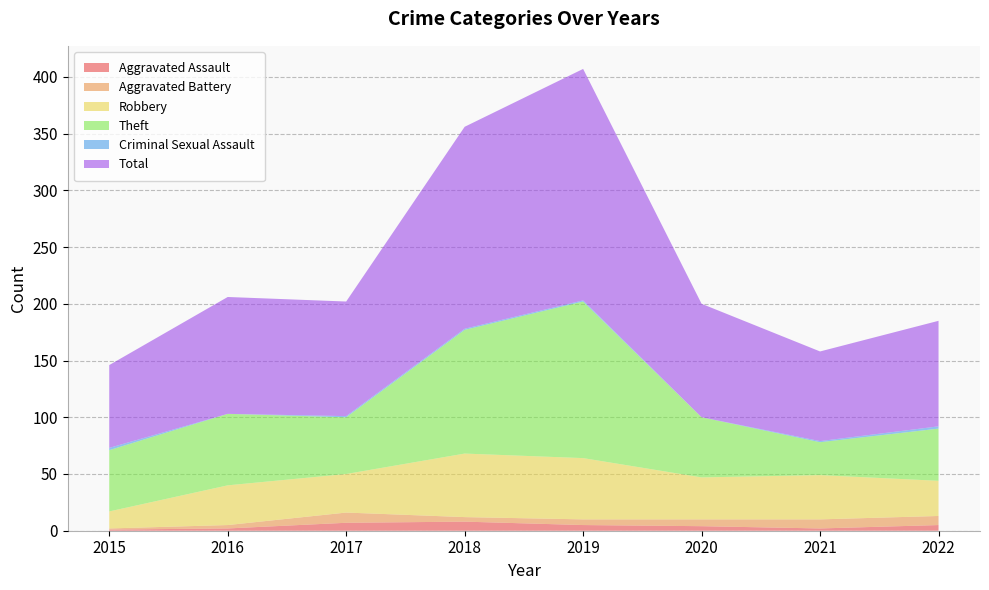

Reading left to right, extract all data points from this chart.

Aggravated Assault: 1	2	7	8	5	4	2	5
Aggravated Battery: 1	3	9	4	5	6	8	8
Robbery: 15	35	34	56	54	37	39	31
Theft: 54	63	50	109	138	53	29	46
Criminal Sexual Assault: 2	0	1	1	1	0	1	2
Total: 73	103	101	178	204	100	79	93